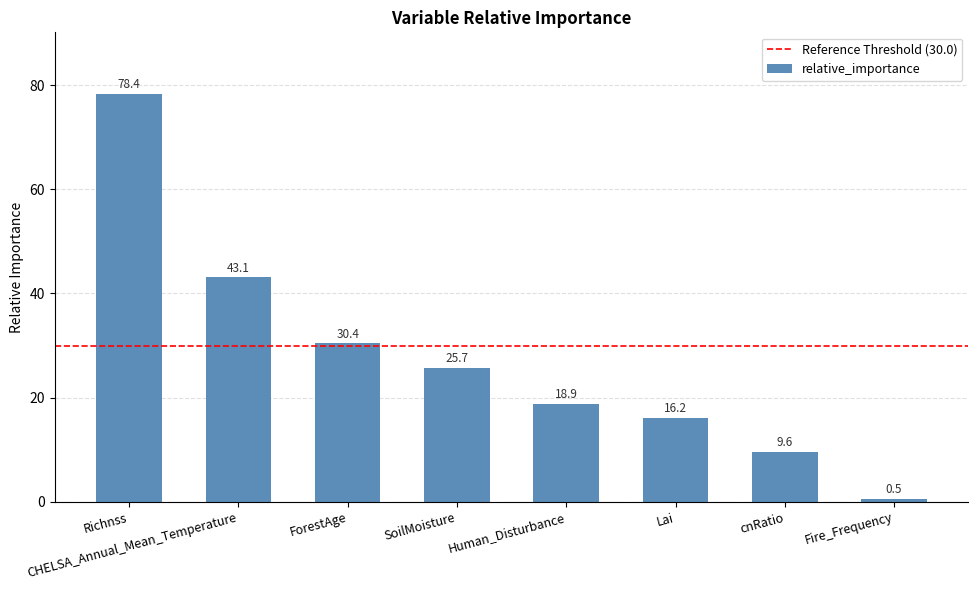

Which has a higher value, Richnss or Fire_Frequency?

Richnss